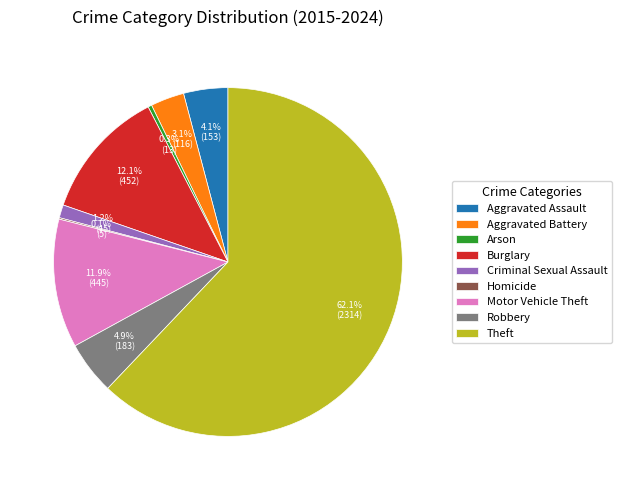

To the nearest percent, what is the difference between the Burglary and Theft slice percentages?

50%